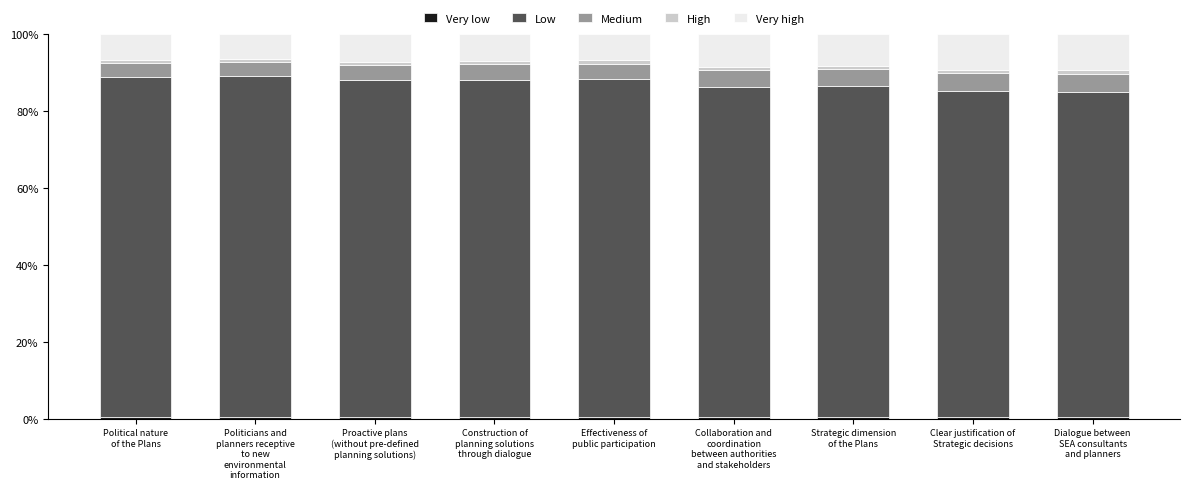

What is the average value of the Low series?

86.9